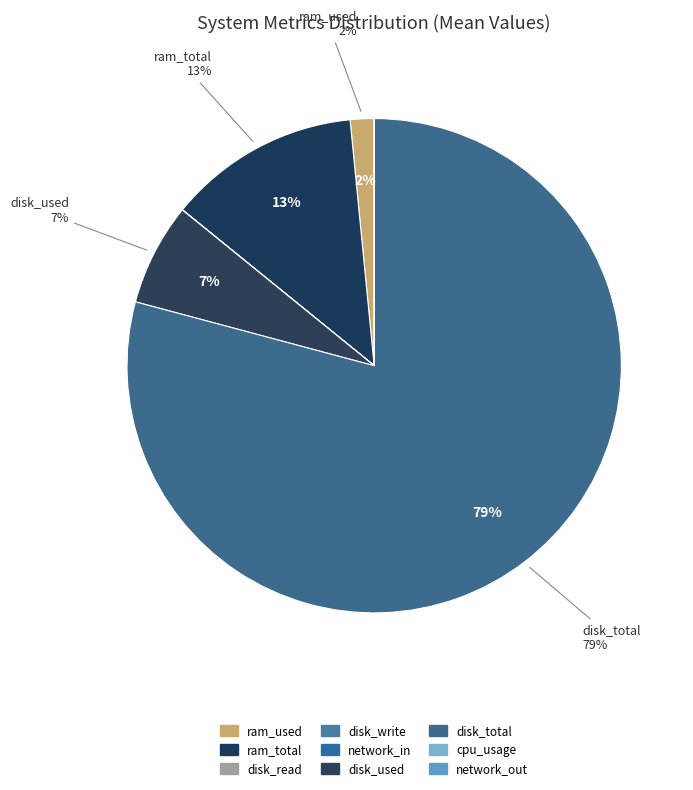

To the nearest percent, what percentage of the pie is disk_total?

79%